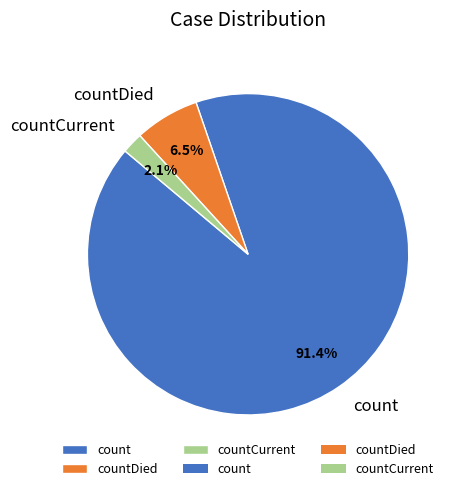

Which has a higher value, count or countCurrent?

count